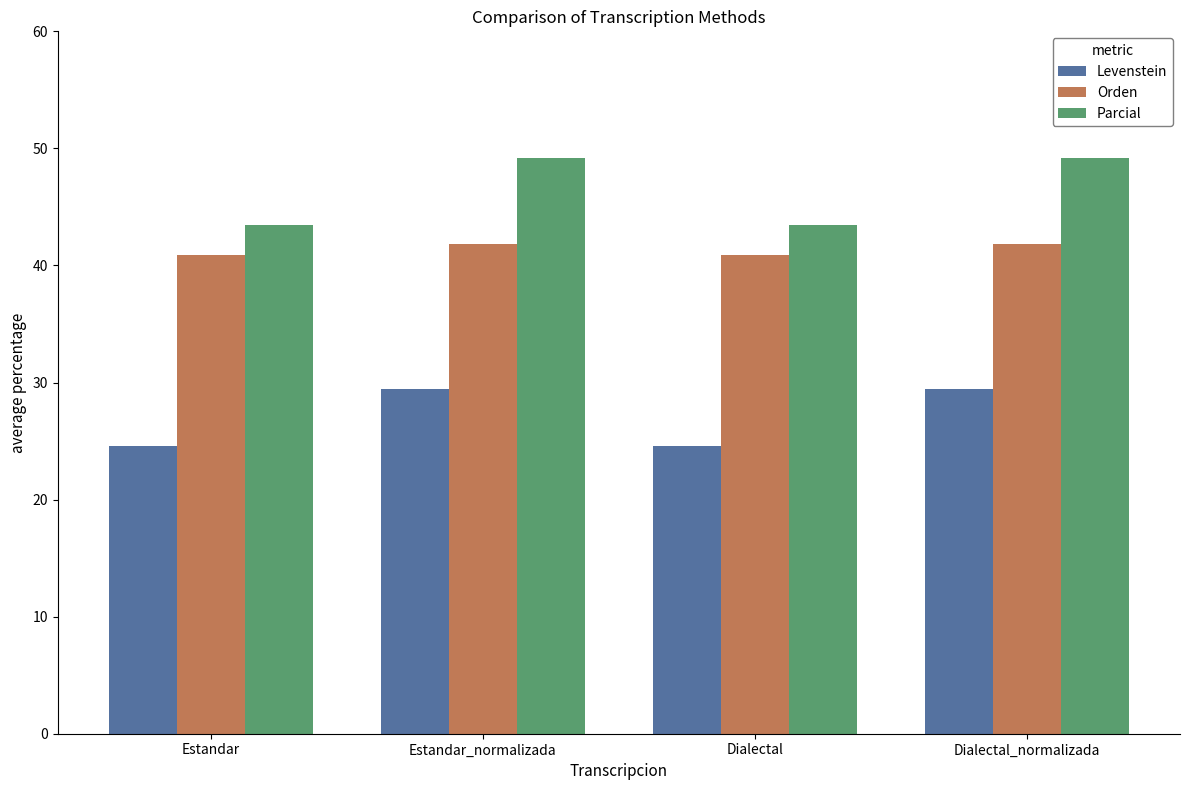

Rank the series by their maximum value, from highest to lowest.

Parcial, Orden, Levenstein